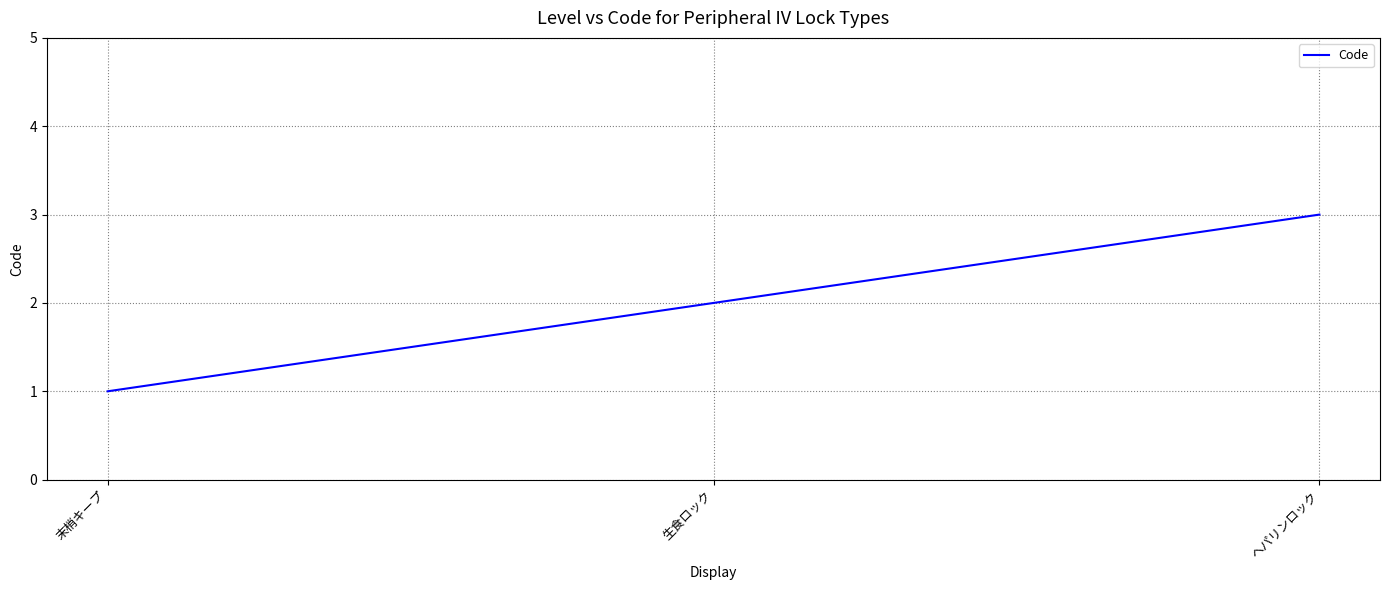

What is the sum of all values?

6